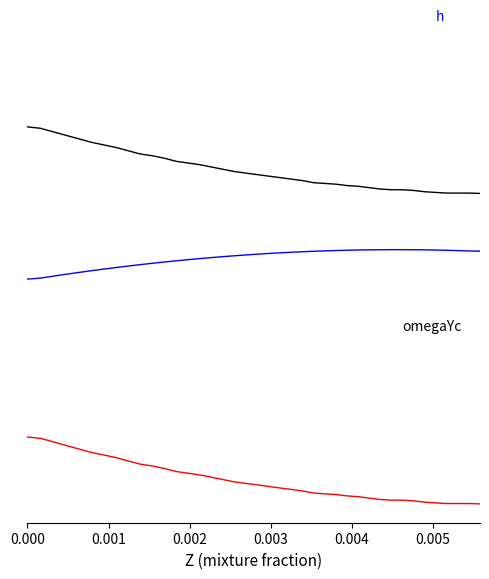

Is this an area chart (filled region under the line)?

No